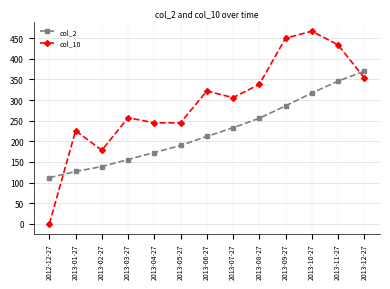

Which series has the largest total across all categories?

col_10